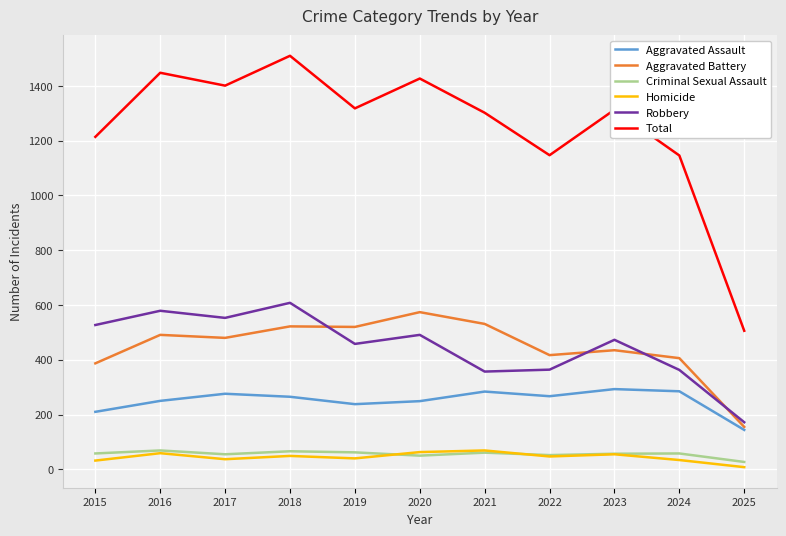

Is the value of Homicide at 2021 greater than the value of Aggravated Assault at 2018?

No